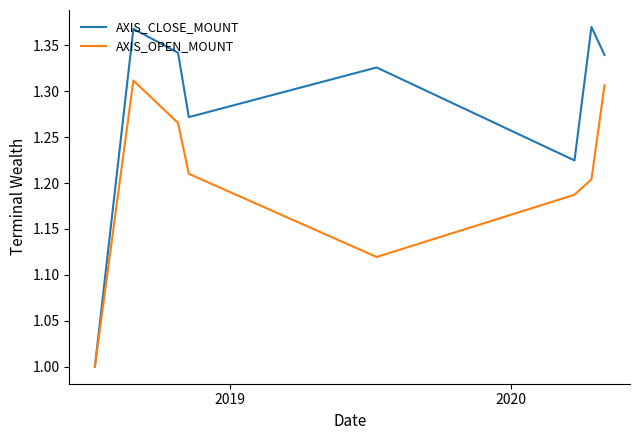

List the series in order of their peak value, lowest first.

AXIS_OPEN_MOUNT, AXIS_CLOSE_MOUNT